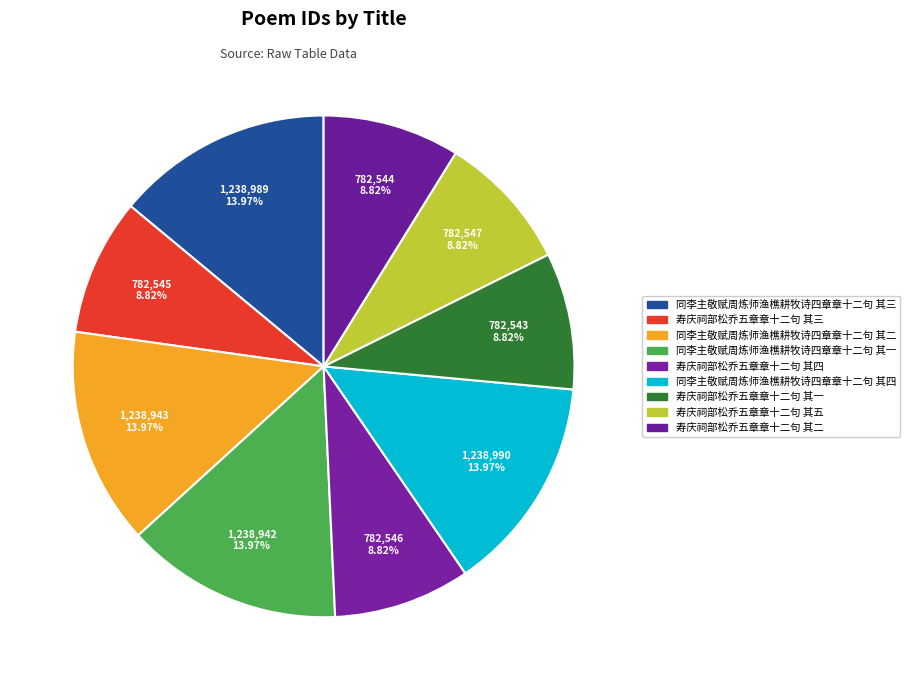

To the nearest percent, what is the average slice percentage?

11%